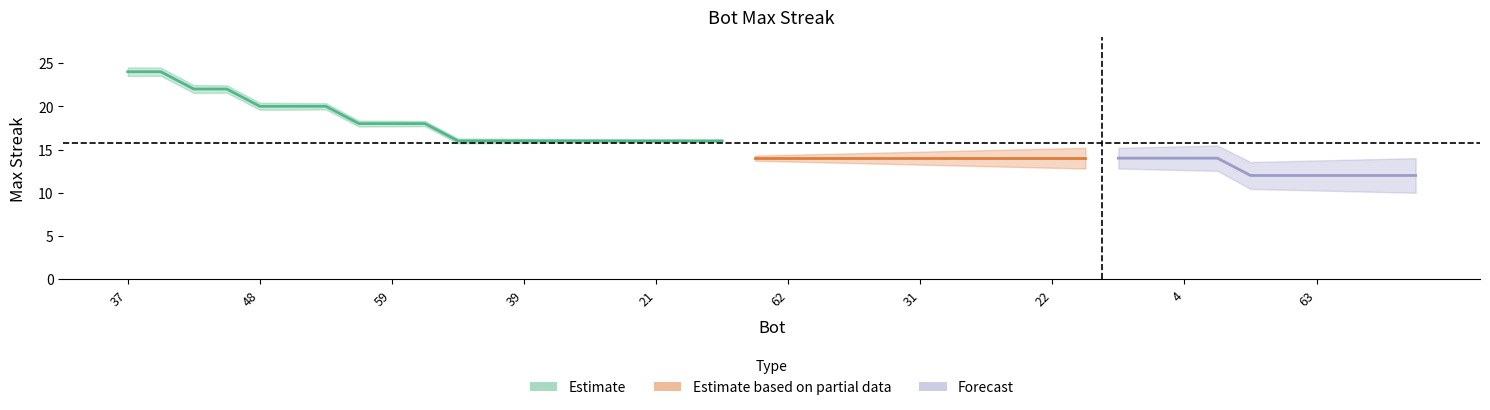

What is the label of the 4th point from the right?

63